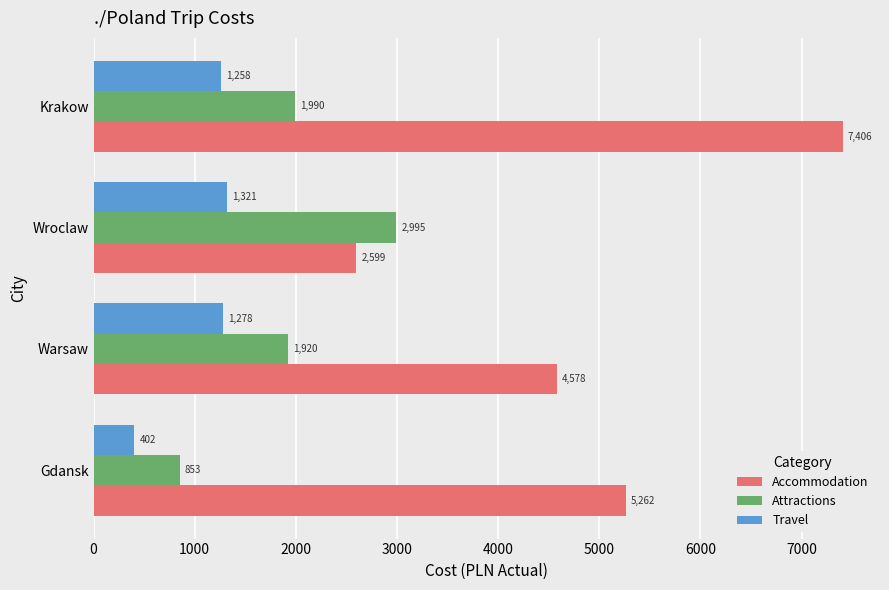

List the series in order of their overall mean, highest first.

Accommodation, Attractions, Travel